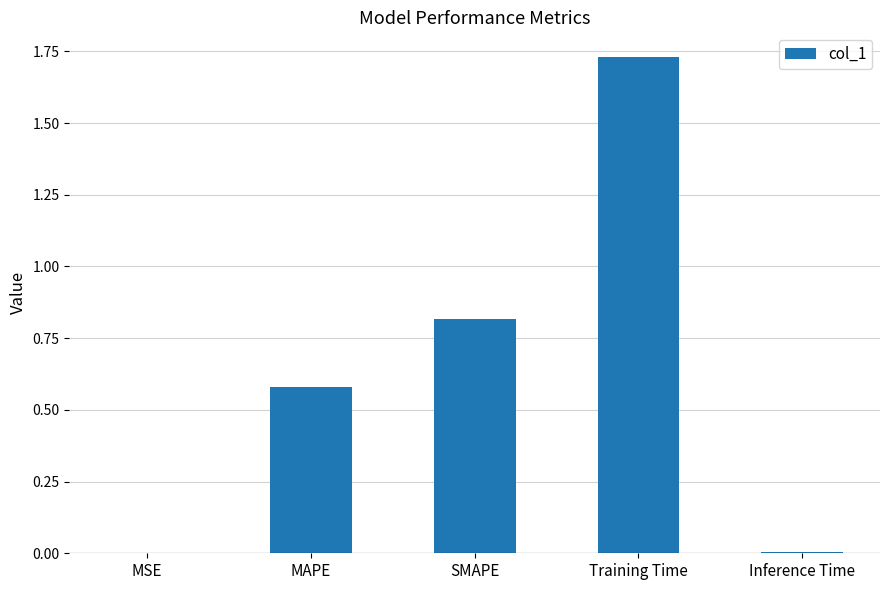

What is the change in value from SMAPE to Inference Time?

-0.8